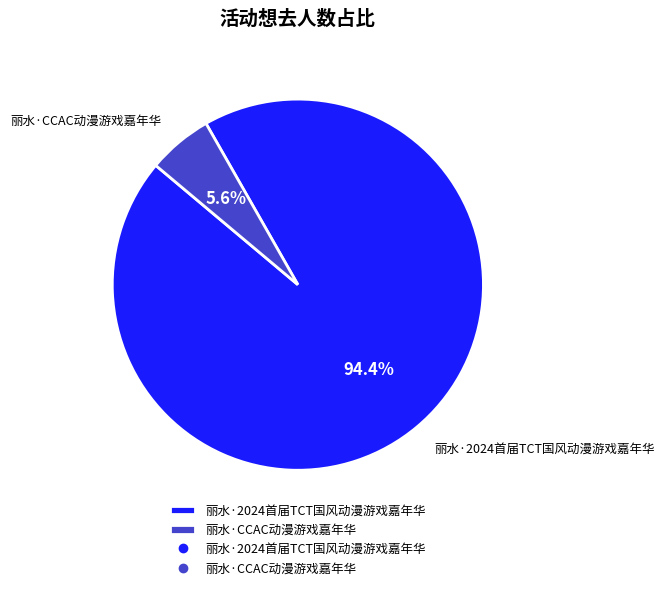

To the nearest percent, what is the average slice percentage?

50%